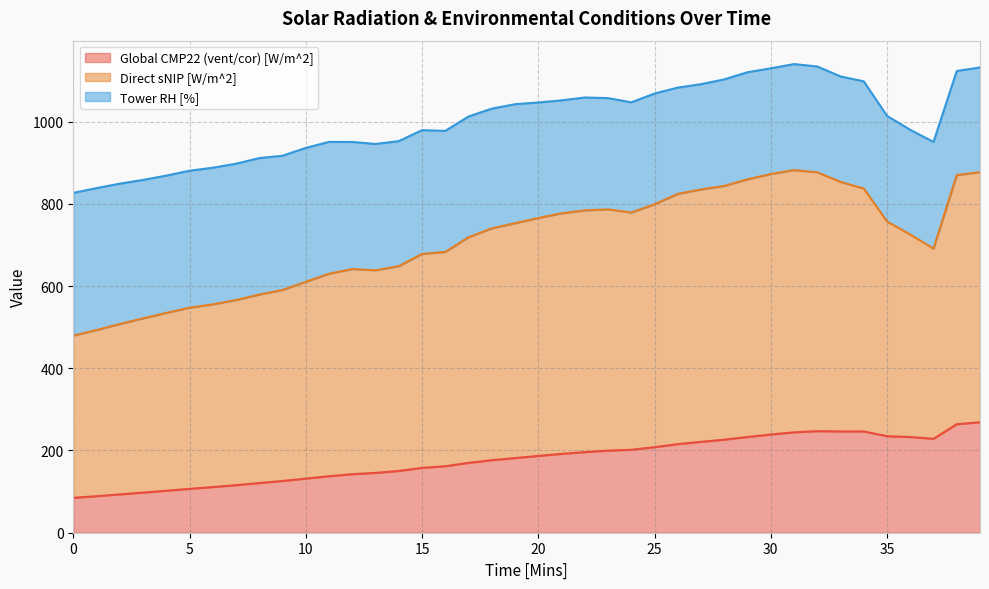

Which category has the highest value across all series?

31